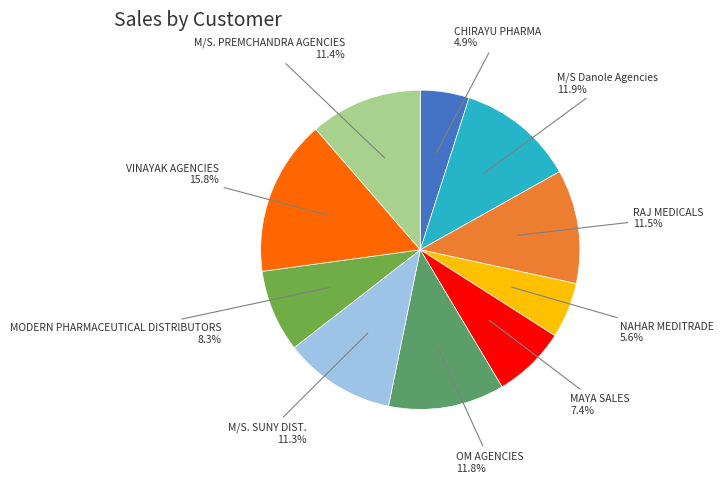

Is it true that OM AGENCIES is 22% of the pie?

False